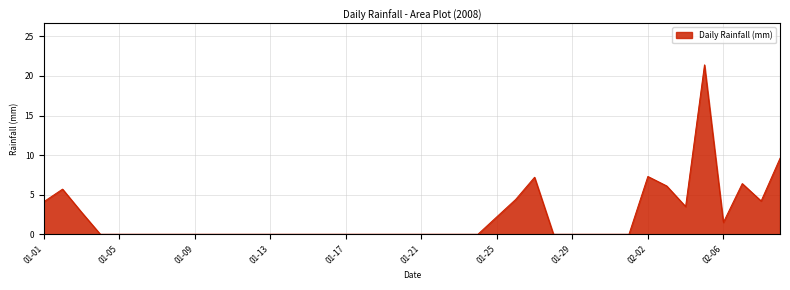

What is the maximum value shown in the chart?

21.4